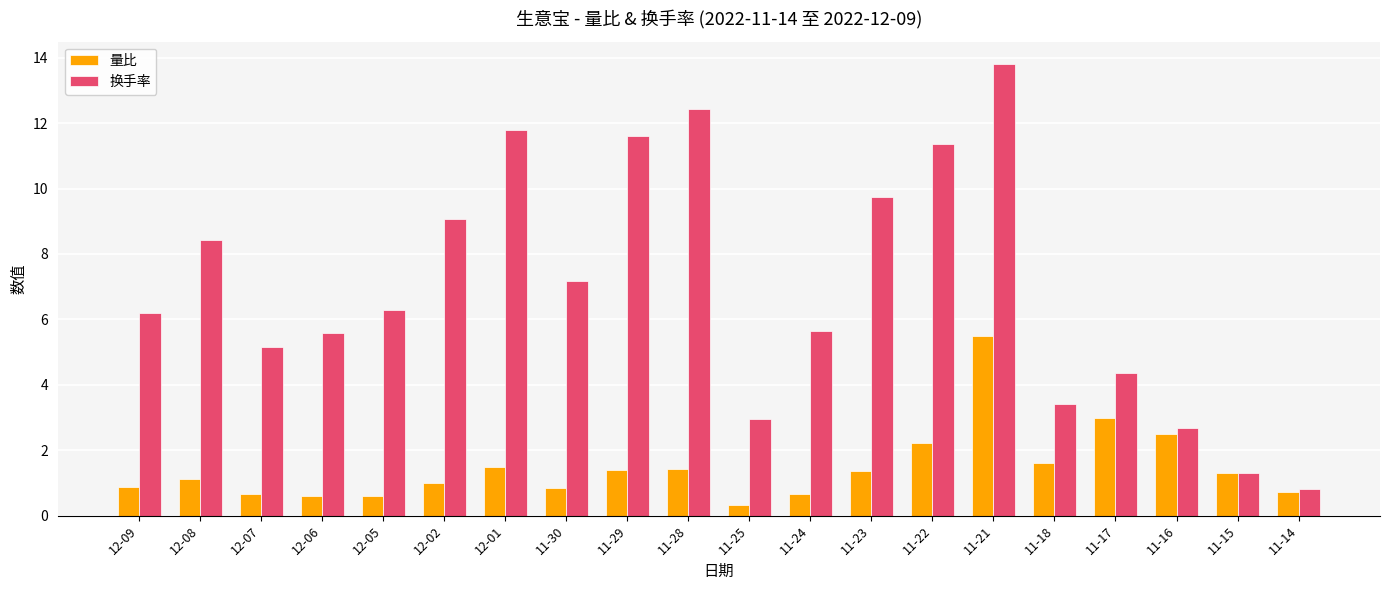

At how many categories does at least one series exceed 10?

5